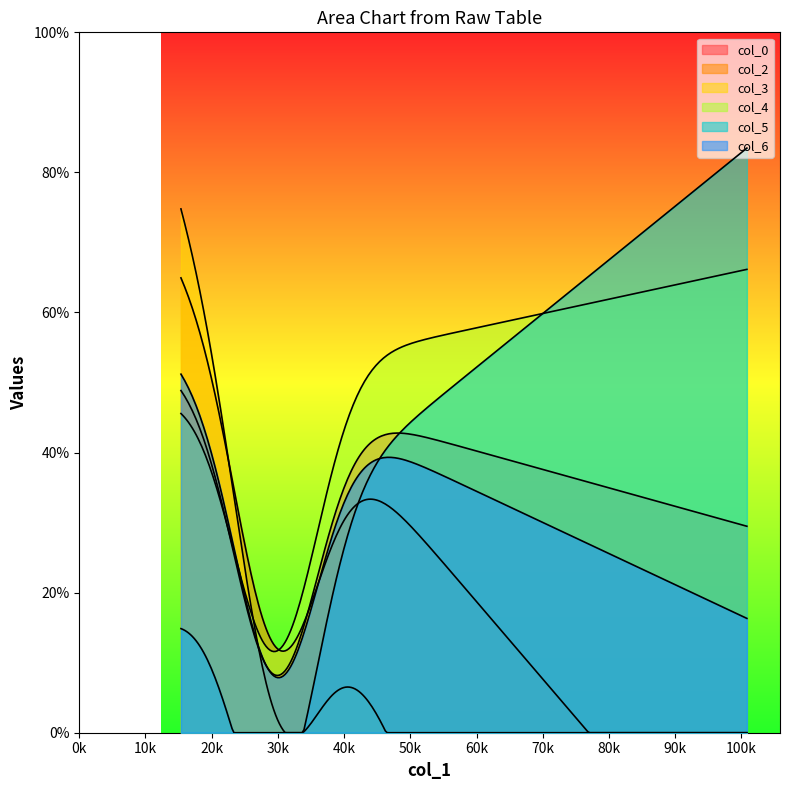

How many lines are shown in the chart?

6